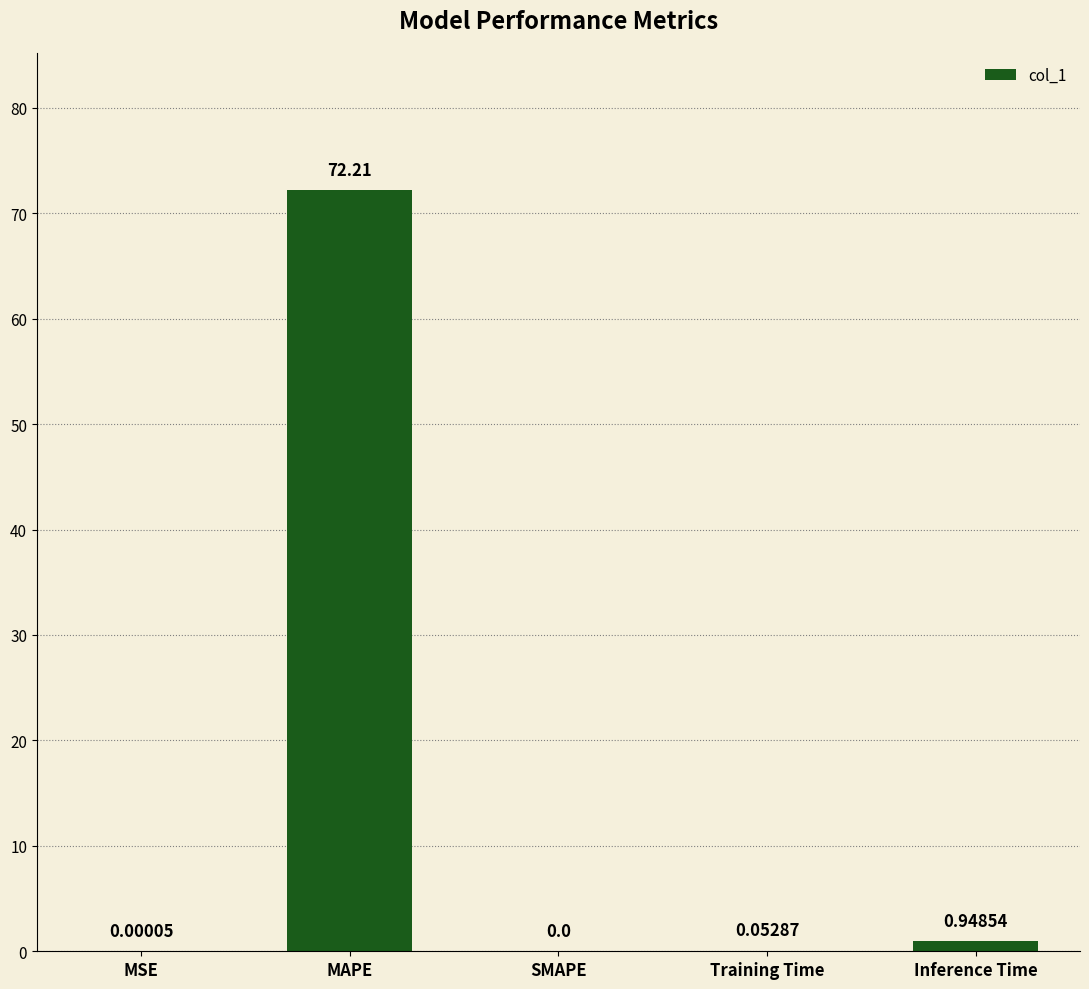

True or false: the data shows 72.2 at MAPE.

True